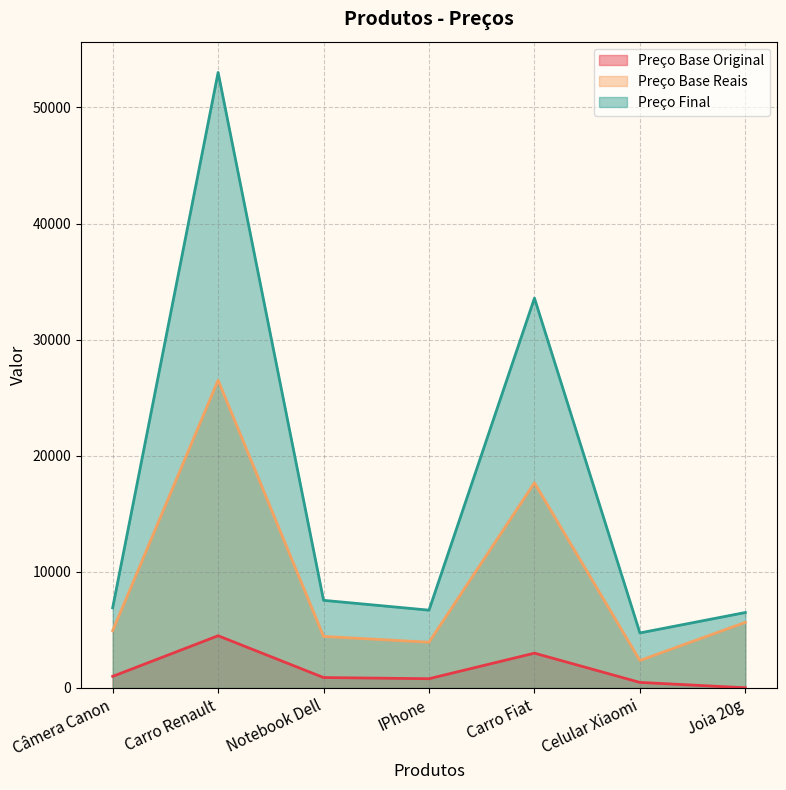

Where does the Preço Final series first go above 6908?

Câmera Canon